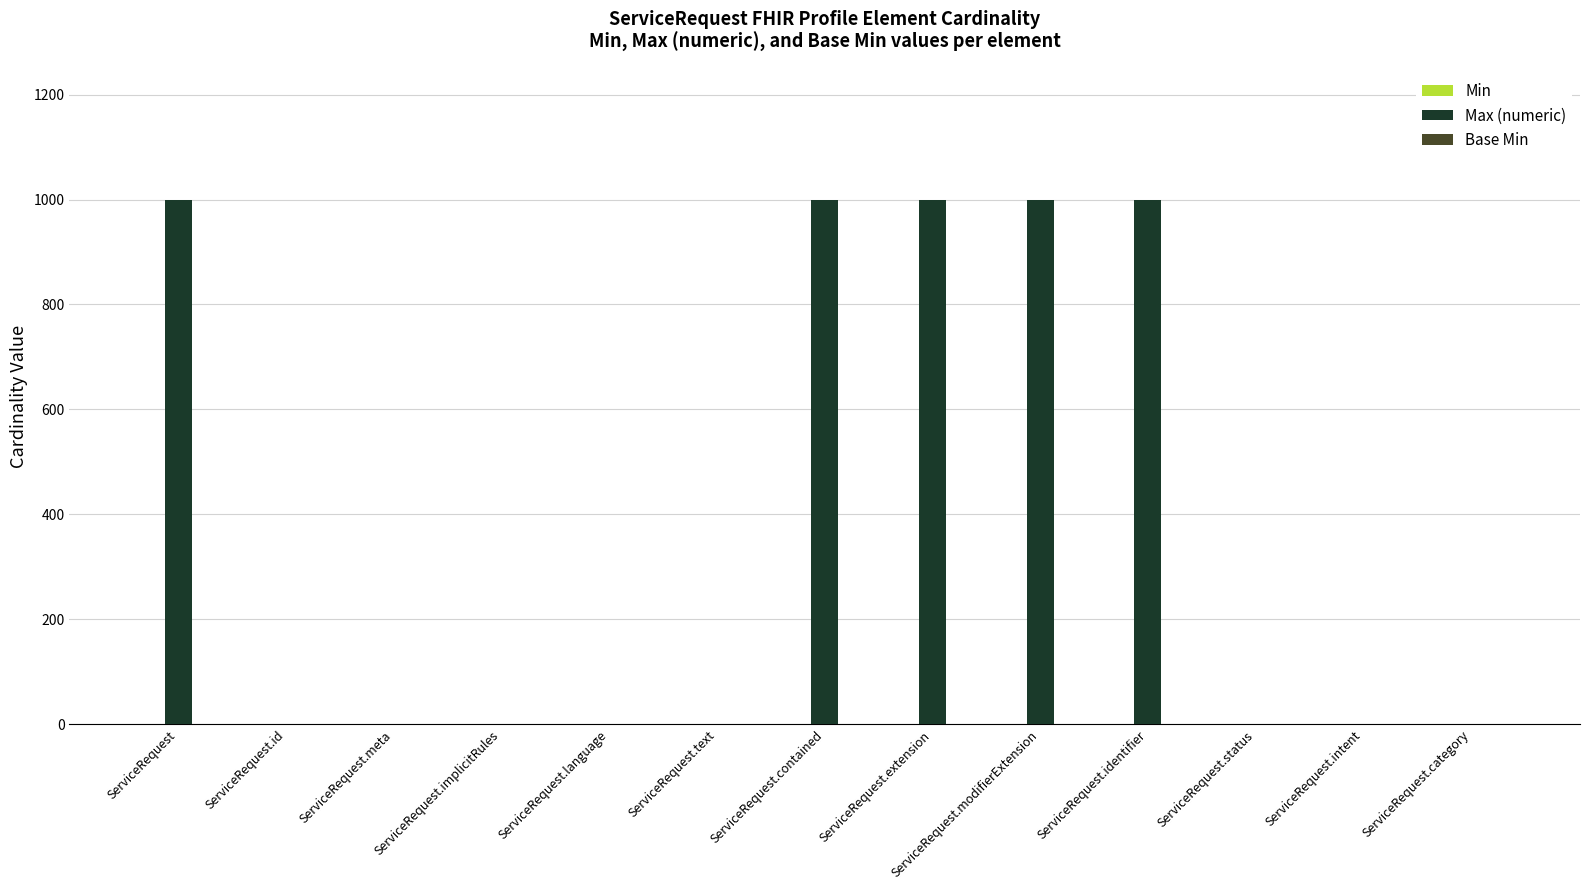

What is the greatest value displayed?

999